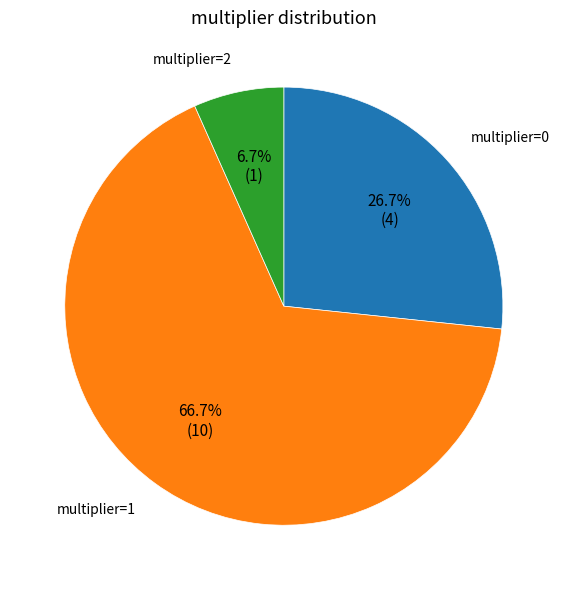

Which category has the biggest portion of the pie?

multiplier=1